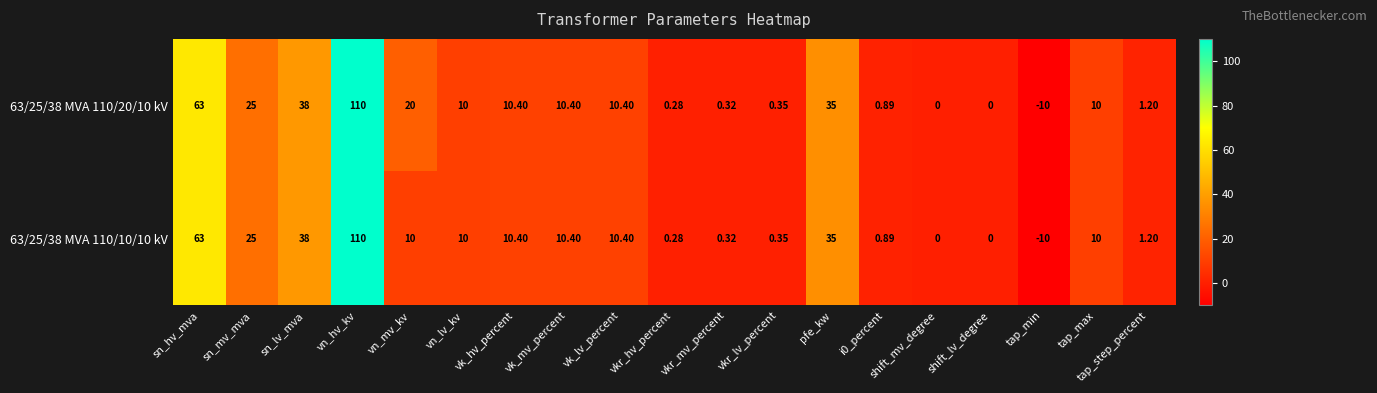

How many values in 63/25/38 MVA 110/10/10 kV are below zero?

1